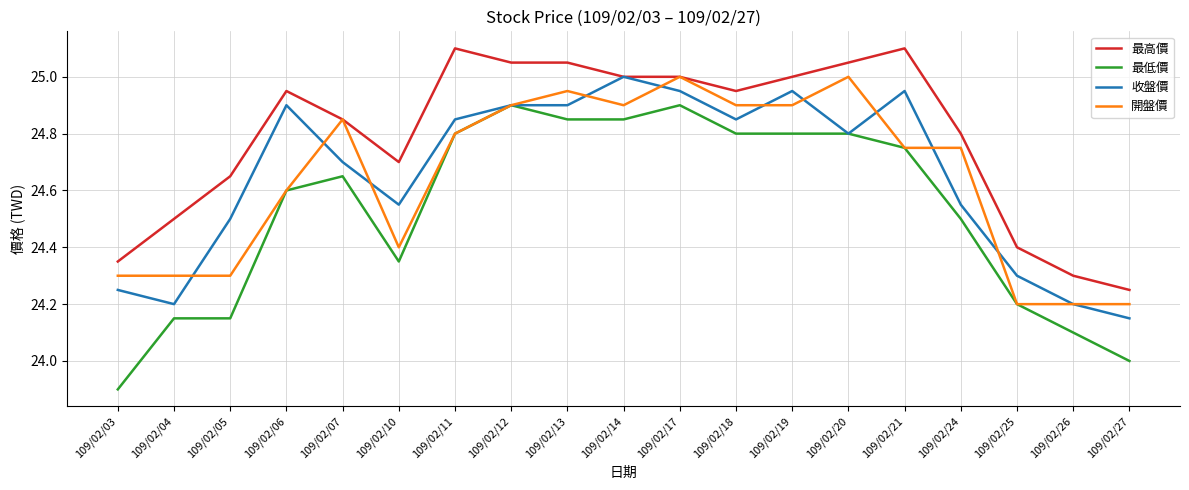

What is the total value across all series at 109/02/18?

99.5